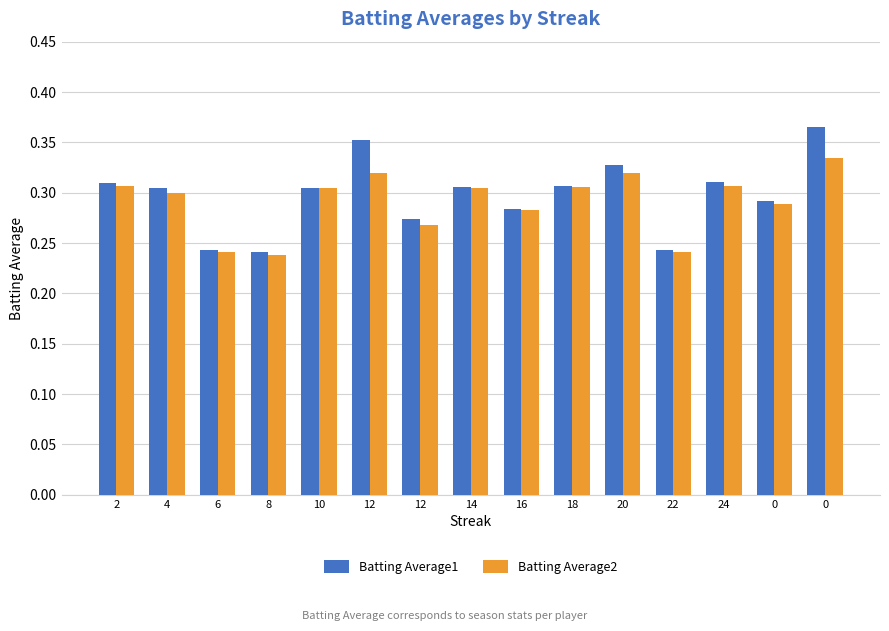

What are all the series names shown in the legend?

Batting Average1, Batting Average2